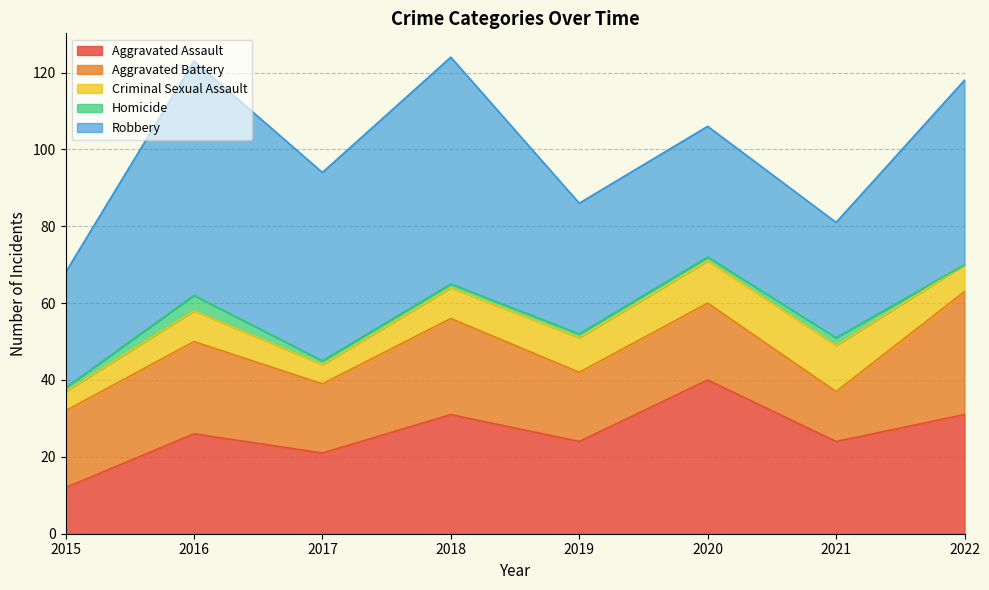

What is the difference between the maximum and second lowest values in the Criminal Sexual Assault series?

7